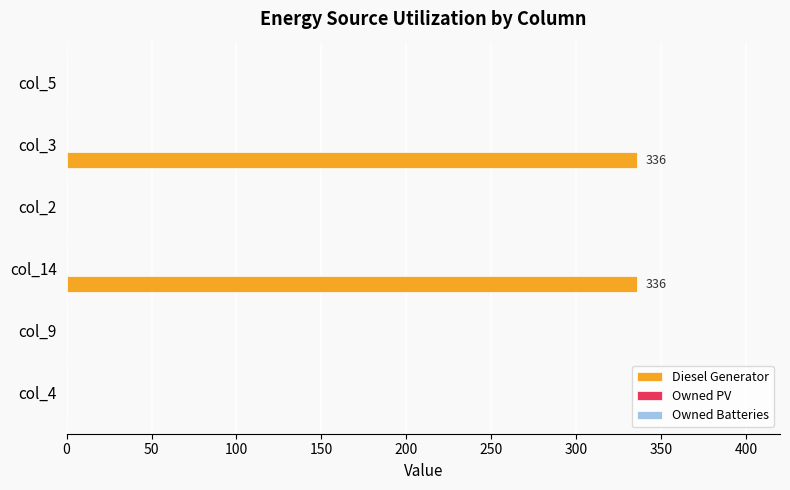

Which has a higher value, col_3 or col_2?

col_3